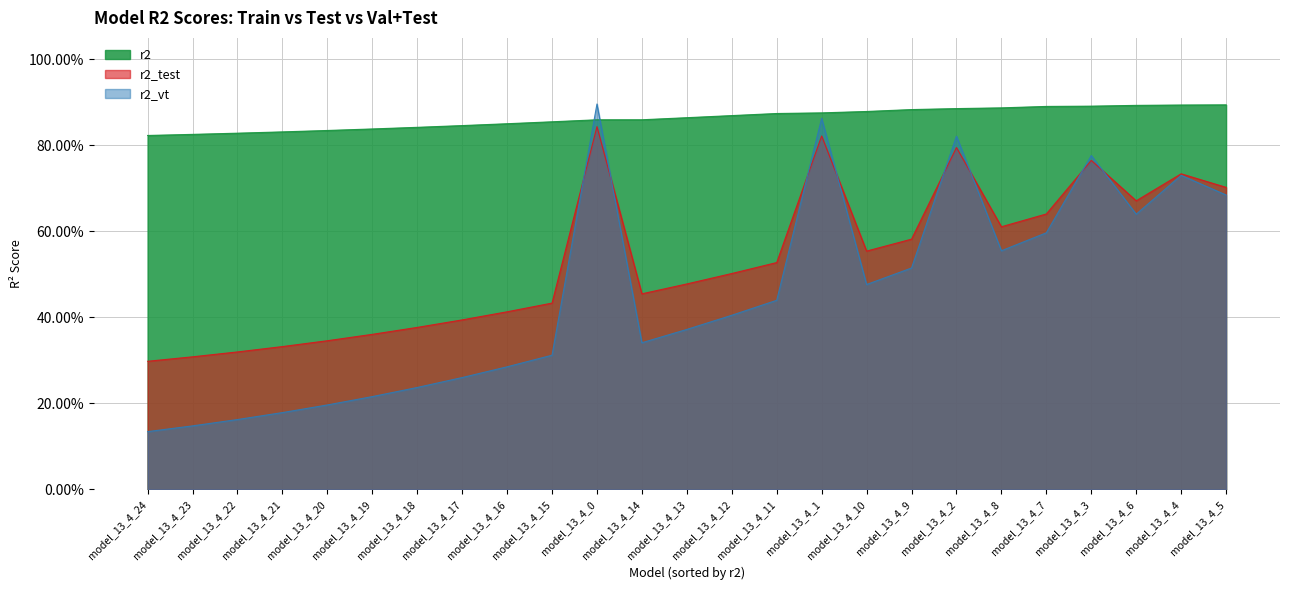

At which category is the sum across all series the highest?

model_13_4_0